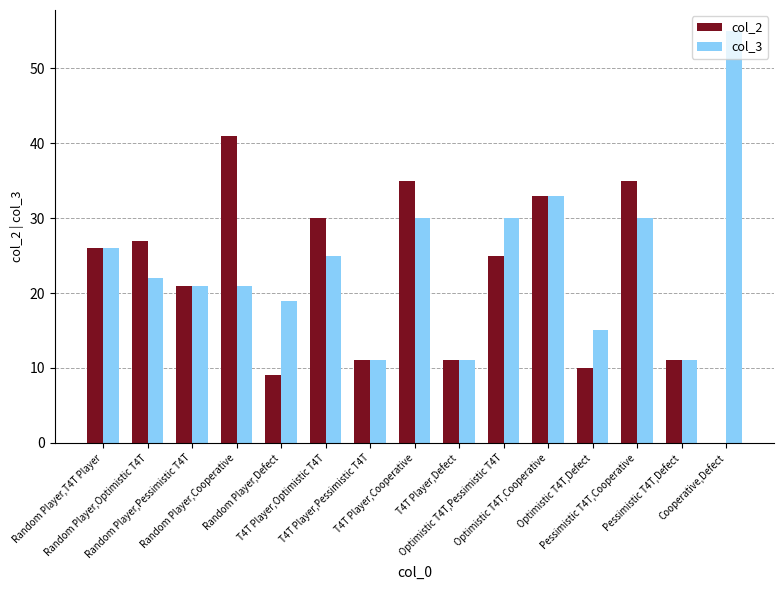

Between Random Player,T4T Player and Cooperative,Defect, which series saw the biggest shift?

col_3